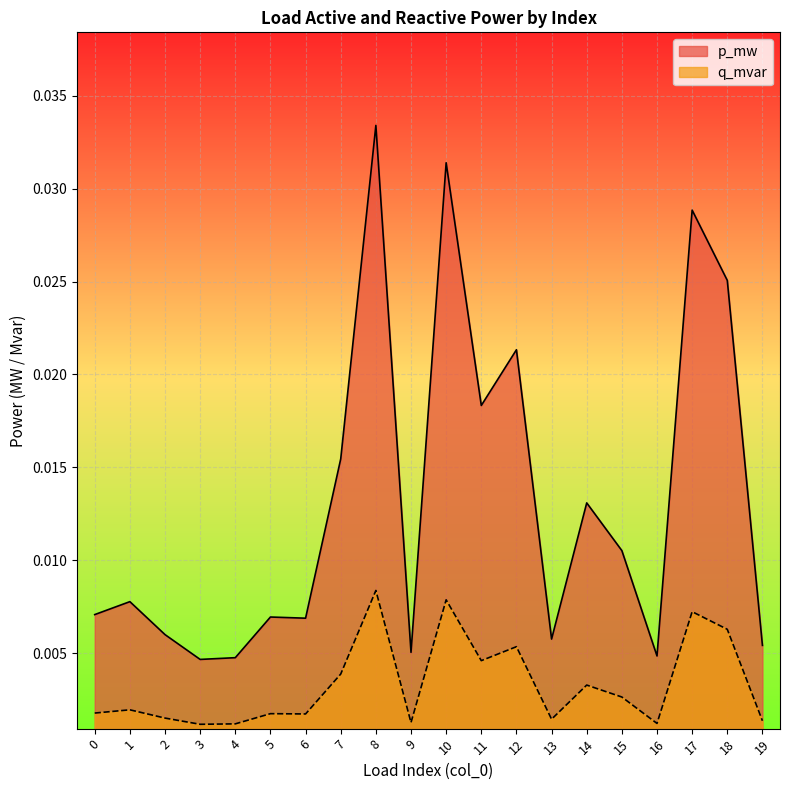

Where is the first local maximum for q_mvar?

1